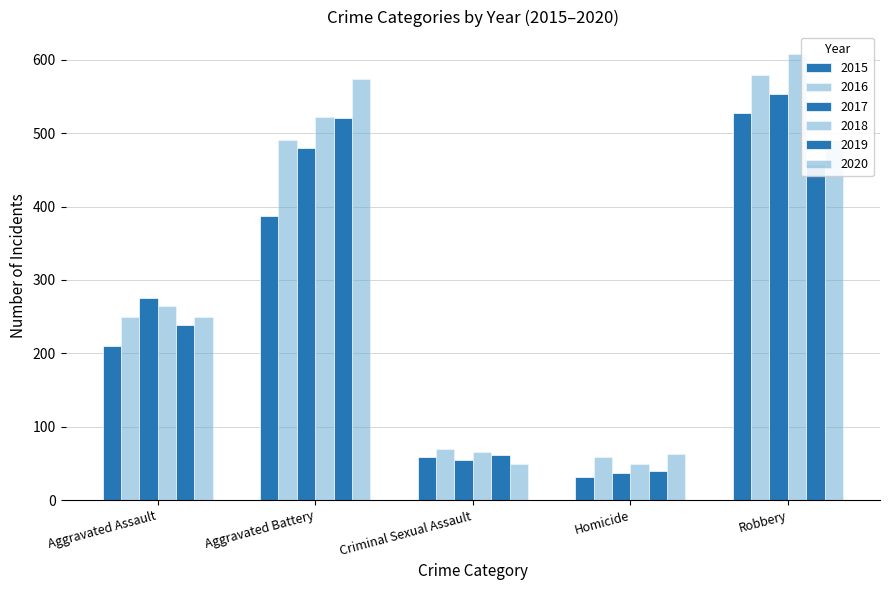

Does the chart contain any negative values?

No